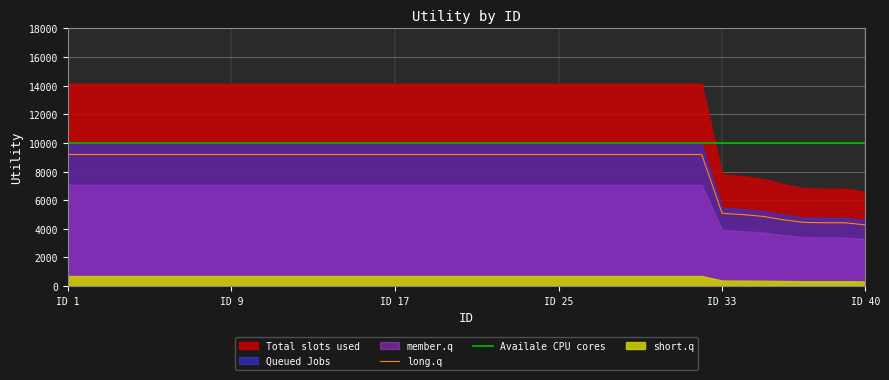

Rank the categories by value from lowest to highest.

40, 39, 38, 37, 36, 35, 34, 33, 1, 2, 3, 4, 5, 6, 7, 8, 9, 10, 11, 12, 13, 14, 15, 16, 17, 18, 19, 20, 21, 22, 23, 24, 25, 26, 27, 28, 29, 30, 31, 32